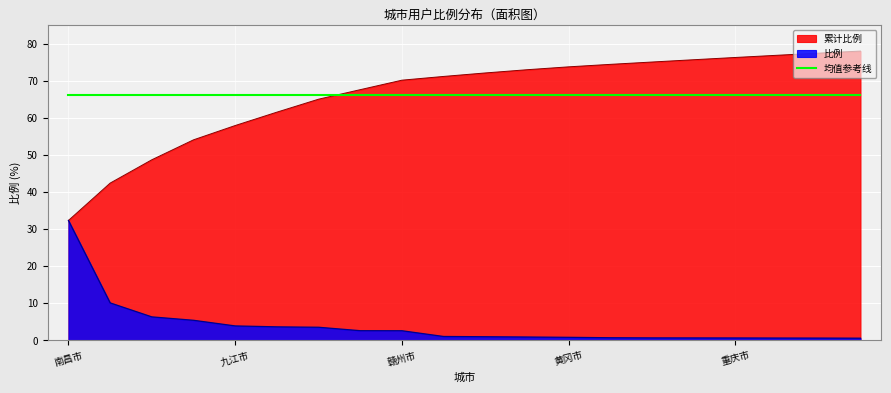

What position from the right is 赣州市?

12